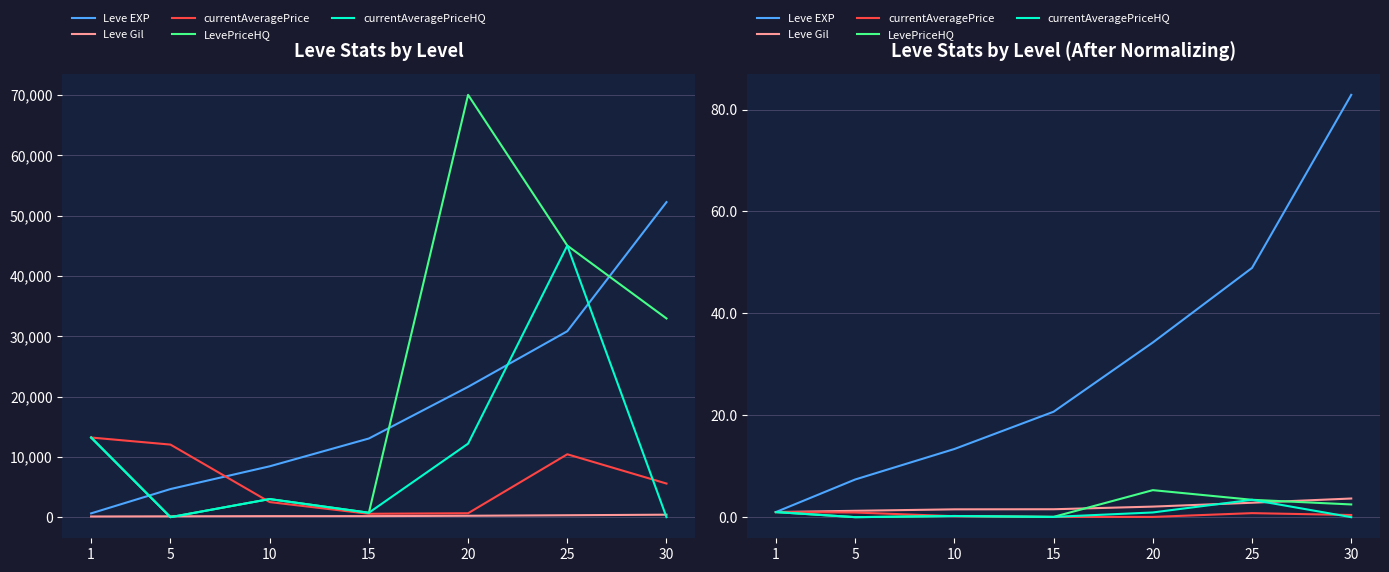

What is the maximum value for Leve EXP?

82.9